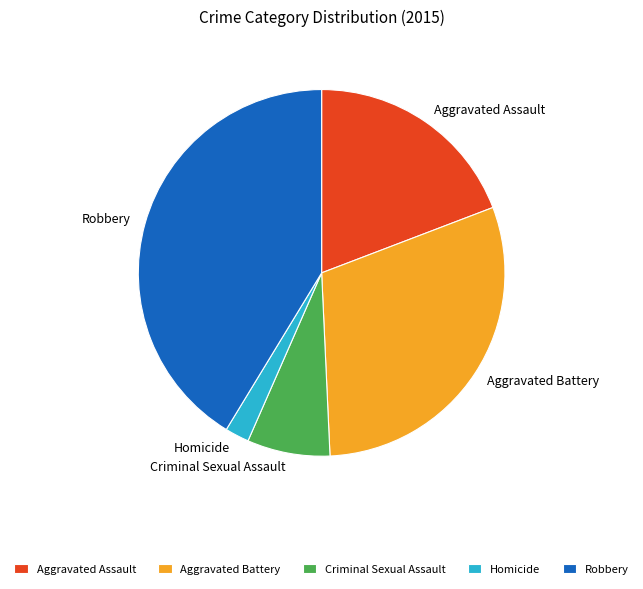

Is there any slice that represents more than half of the pie?

No